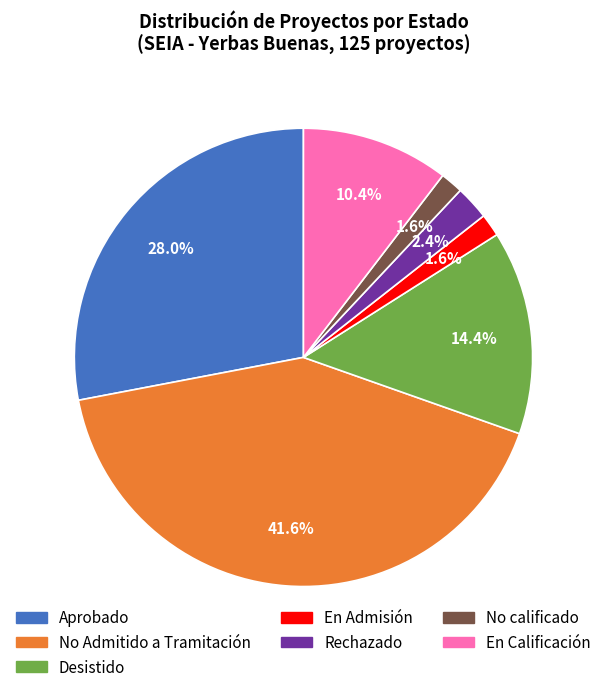

Is there any slice that represents more than half of the pie?

No